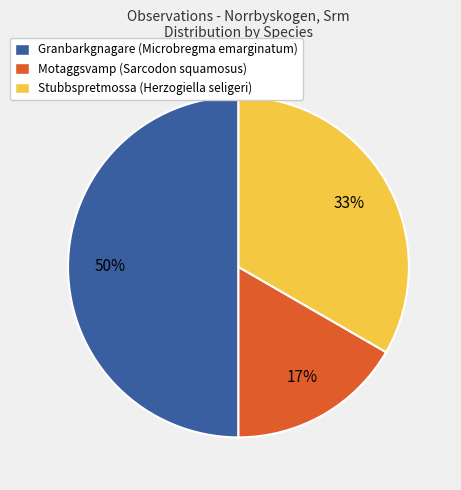

Which category has the smallest portion of the pie?

Motaggsvamp (Sarcodon squamosus)